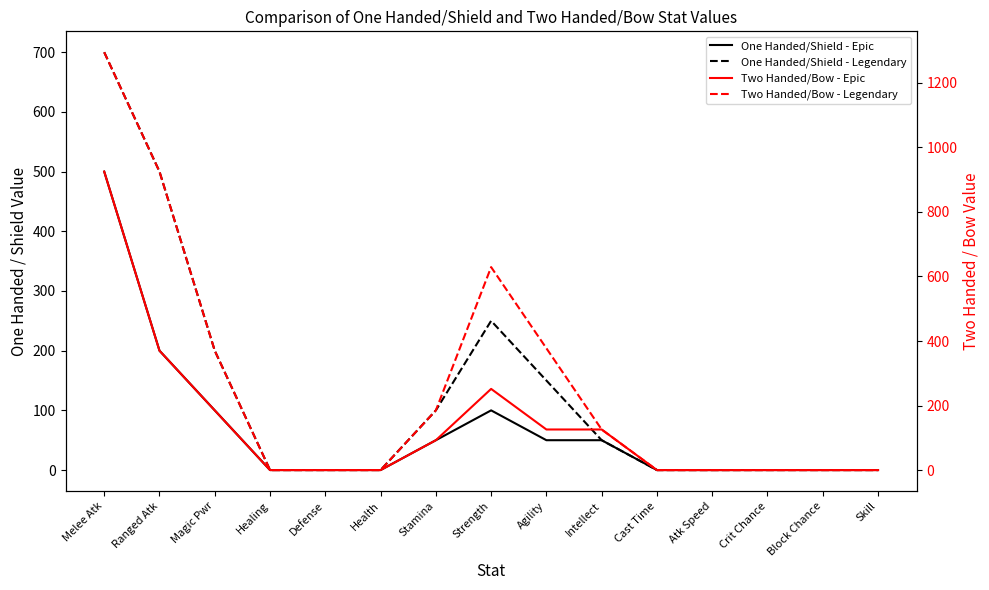

What is the label of the 4th point from the right?

Atk Speed